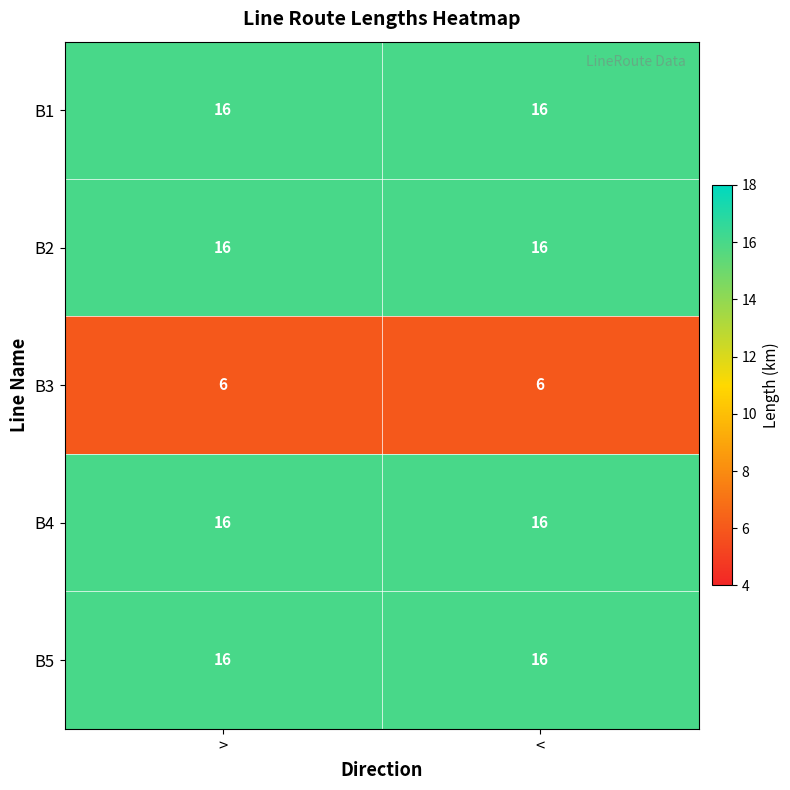

Reading right to left, list all the values displayed in this chart.

B1: <=16	>=16
B2: <=16	>=16
B3: <=6	>=6
B4: <=16	>=16
B5: <=16	>=16